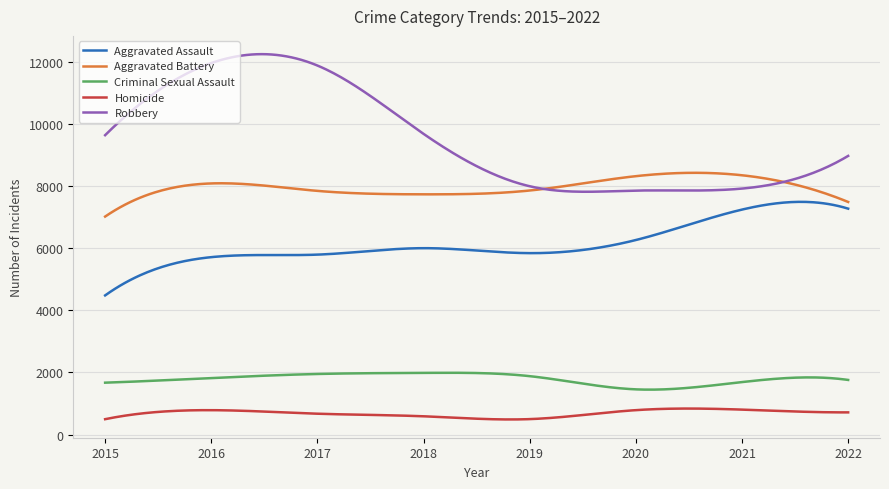

Which series has the largest total across all categories?

Robbery